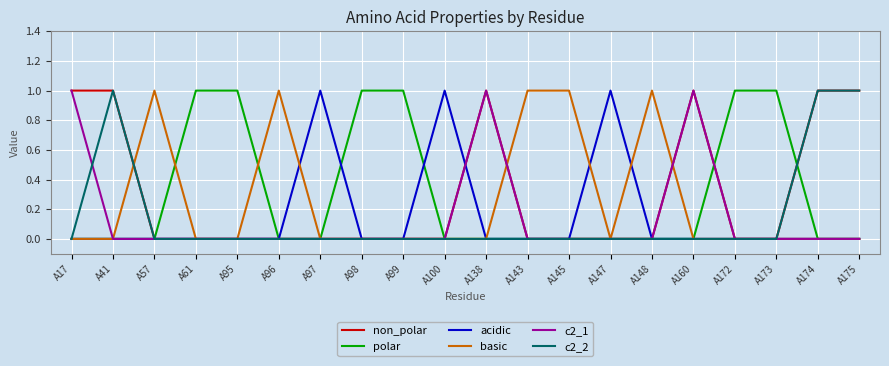

Count the number of data series in this chart.

6